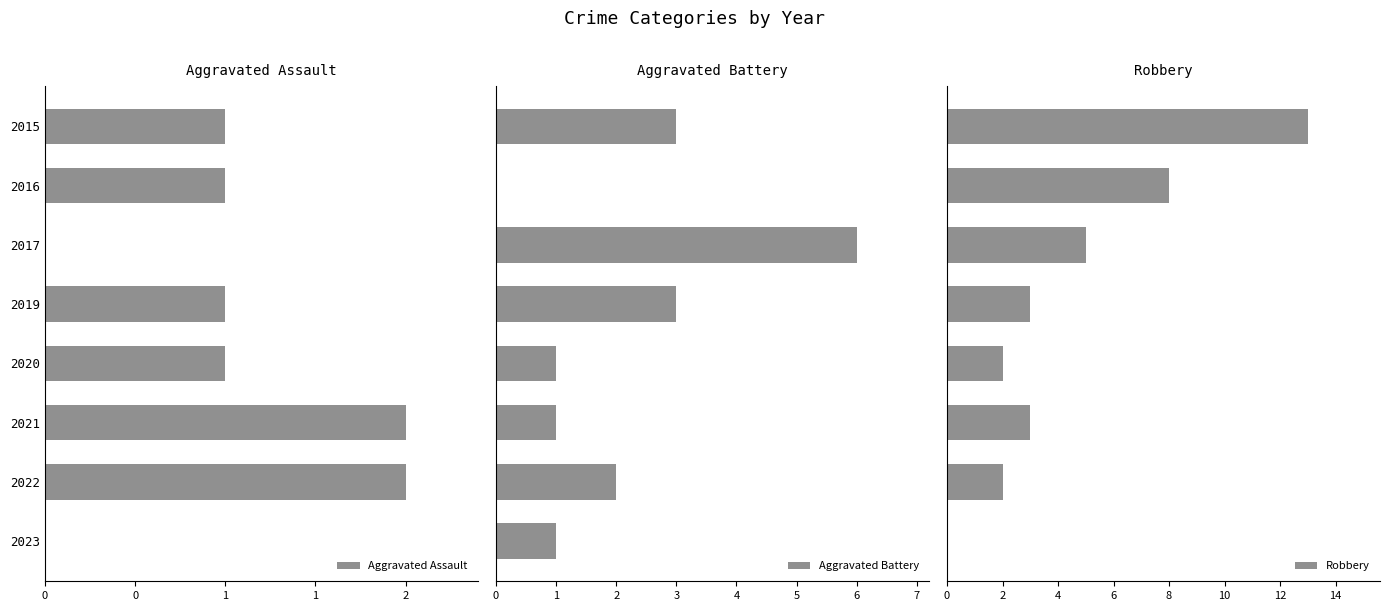

What is the maximum value shown in the chart?

13